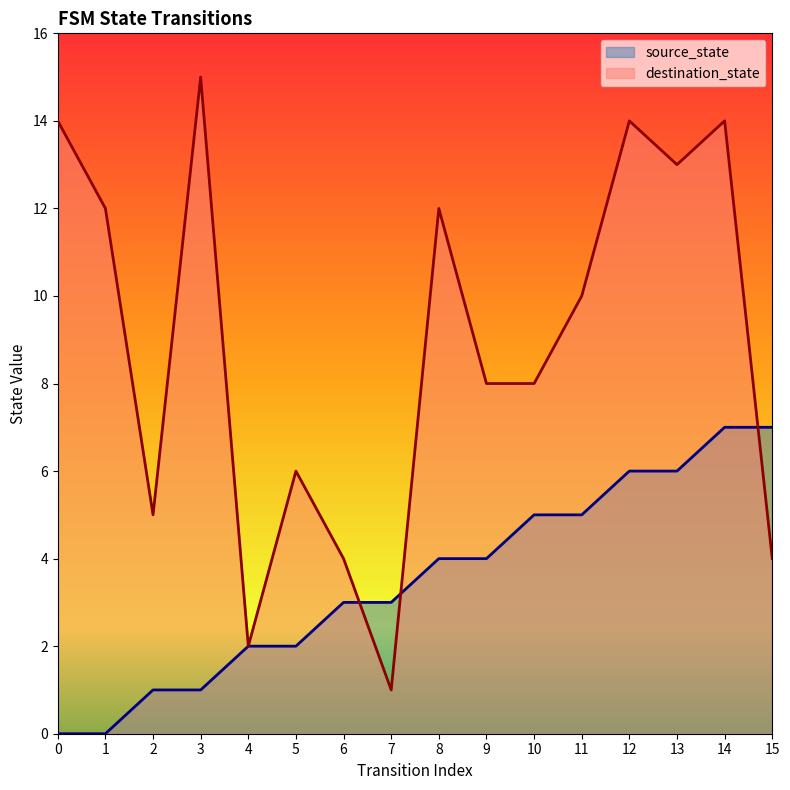

Does the chart display data point markers on the line(s)?

No